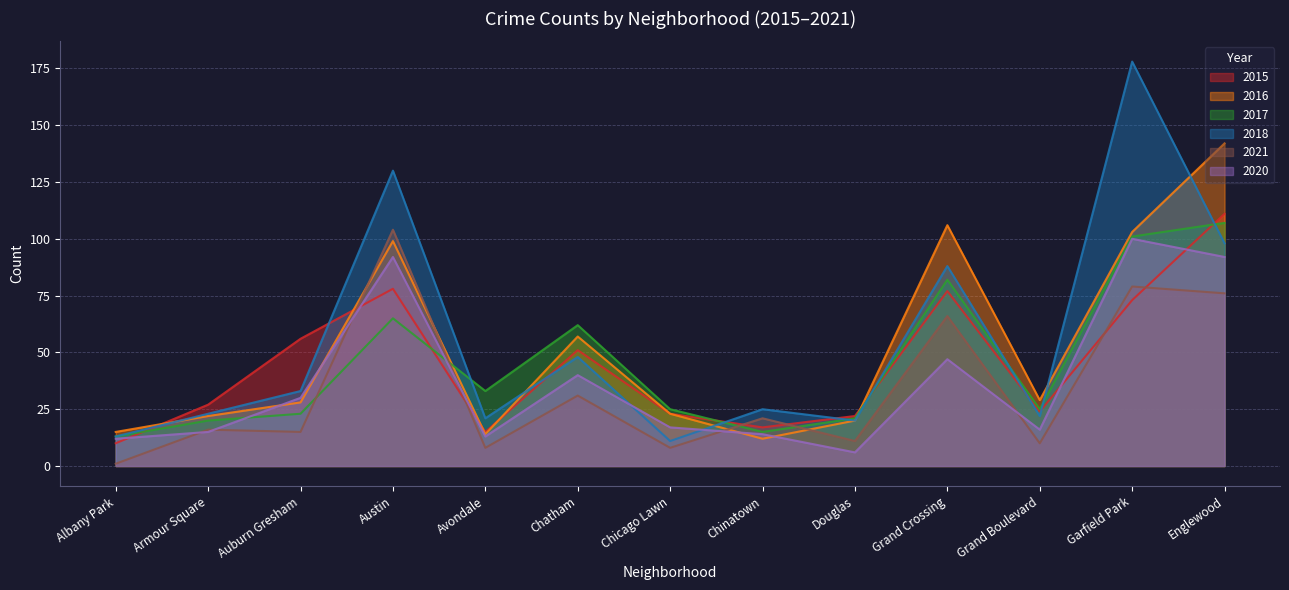

Does the chart have visible grid lines?

Yes